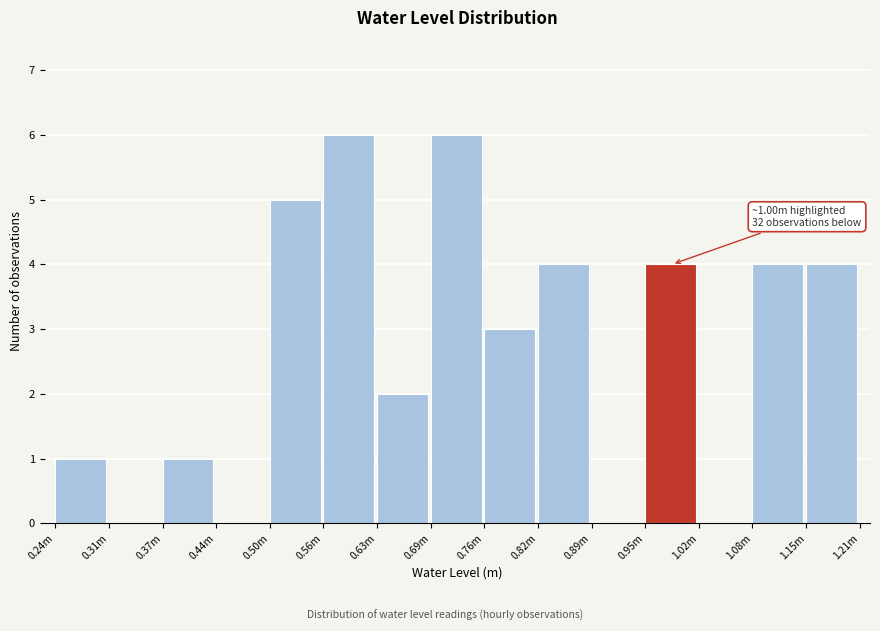

Reading left to right, list all the values displayed in this chart.

0.24m=1	0.31m=0	0.37m=1	0.44m=0	0.50m=5	0.56m=6	0.63m=2	0.69m=6	0.76m=3	0.82m=4	0.89m=0	0.95m=4	1.02m=0	1.08m=4	1.15m=4